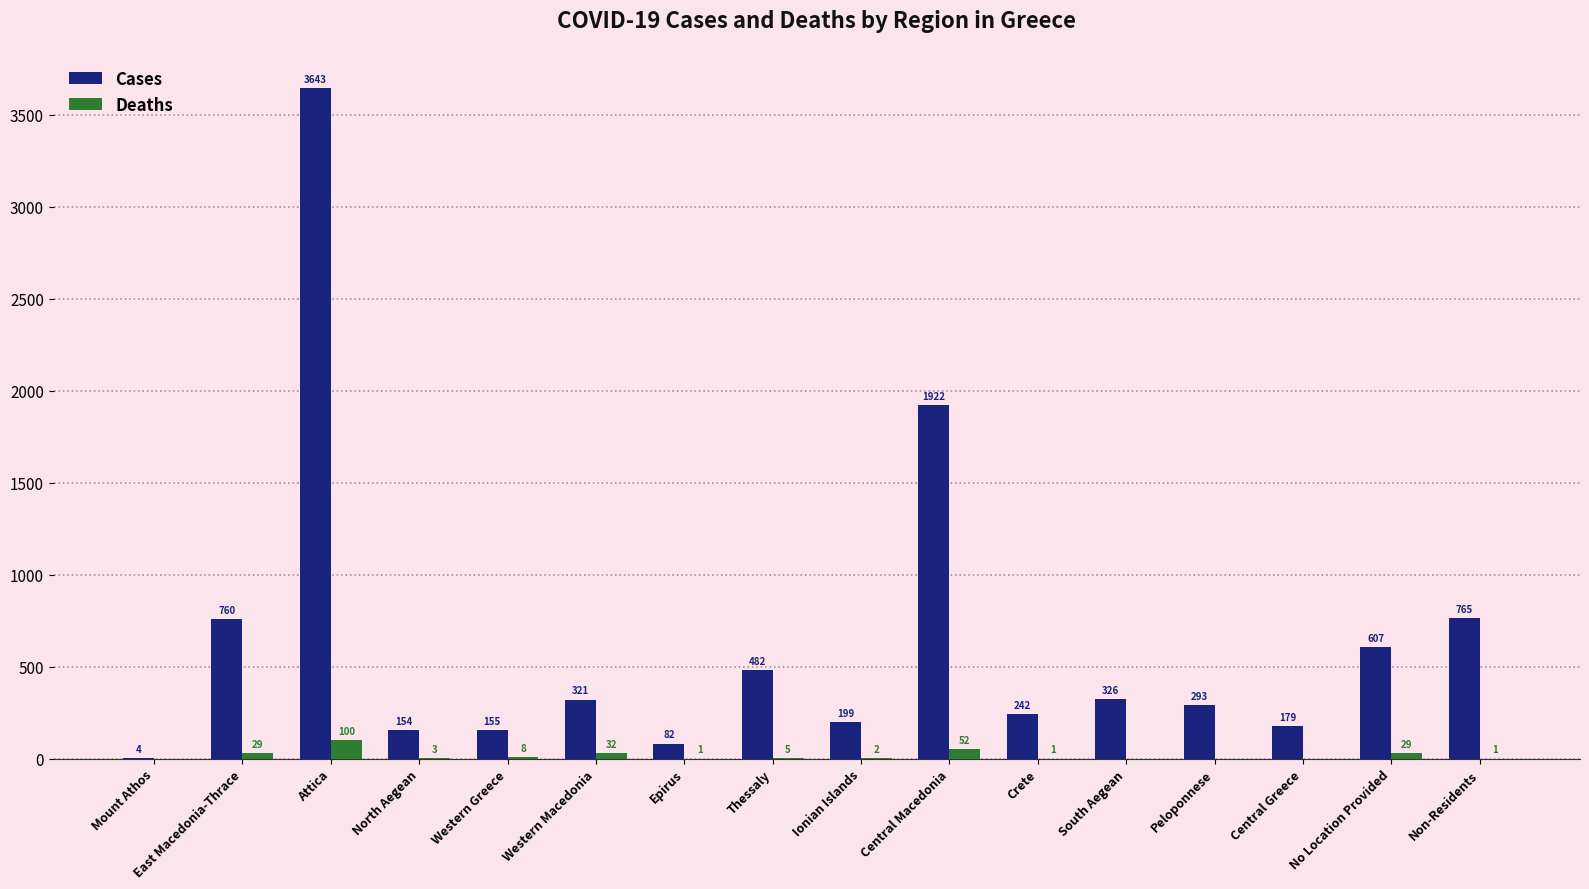

How many groups of bars are there?

16